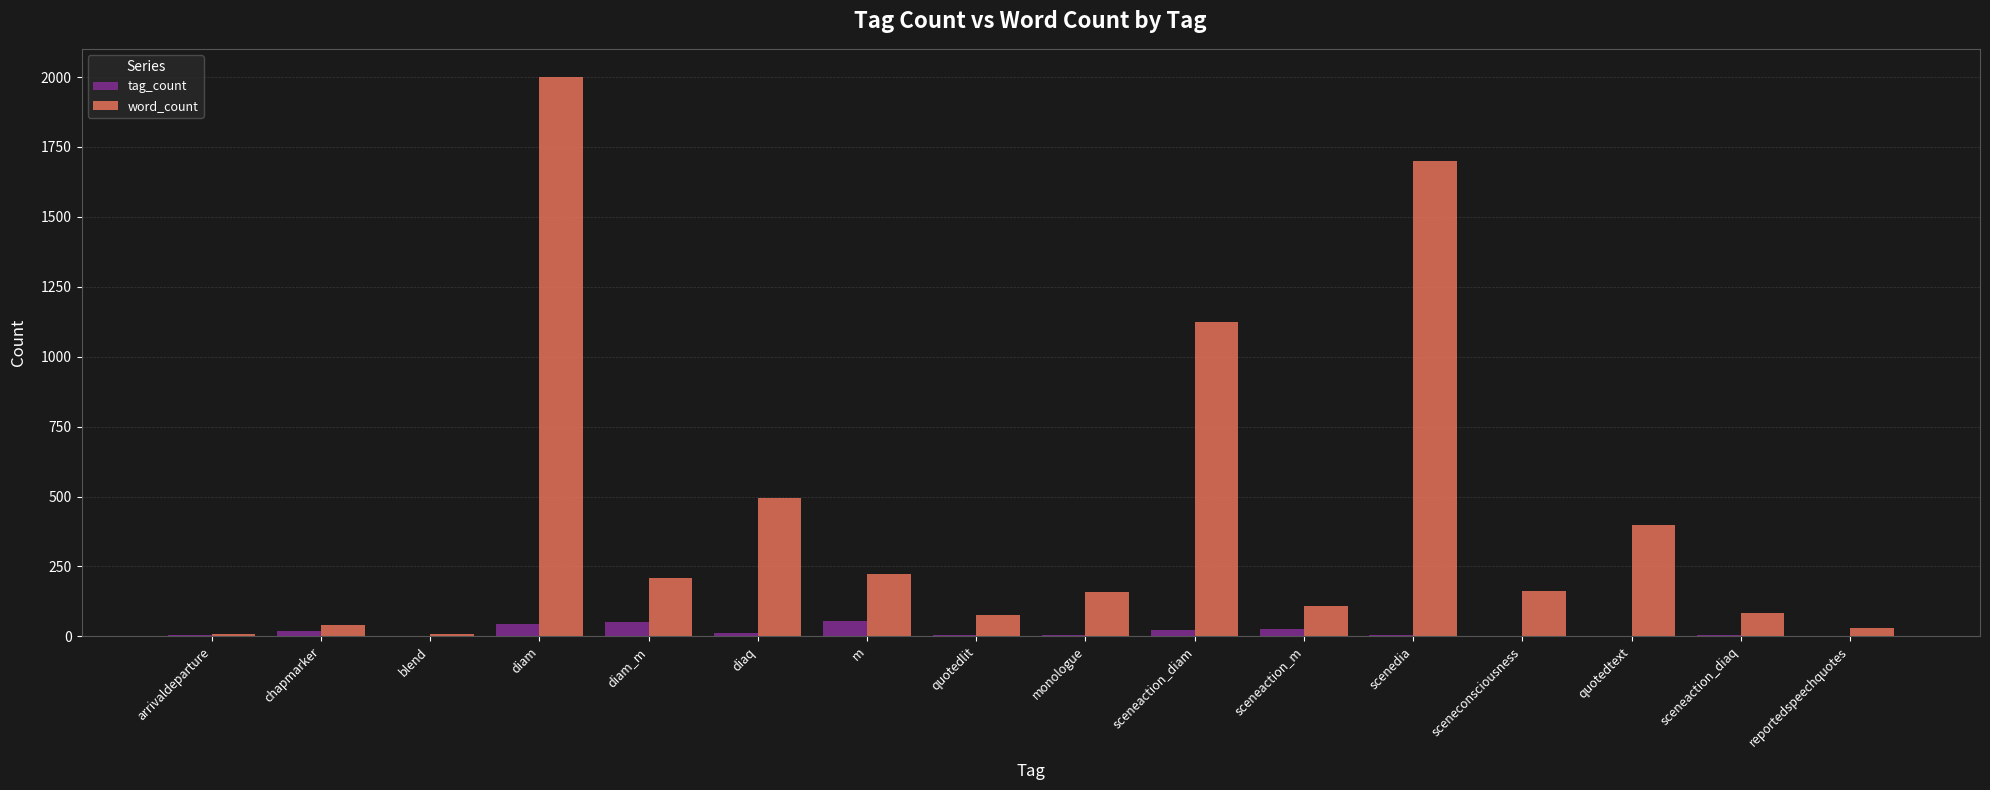

True or false: tag_count has a value of 50 at diam_m.

True